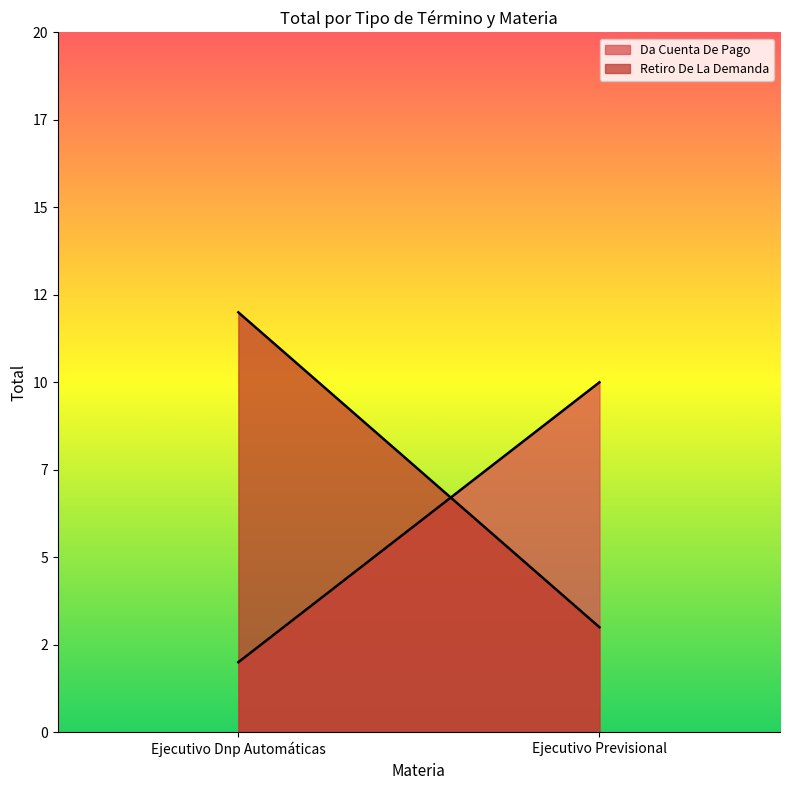

How many data points does each series have?

2